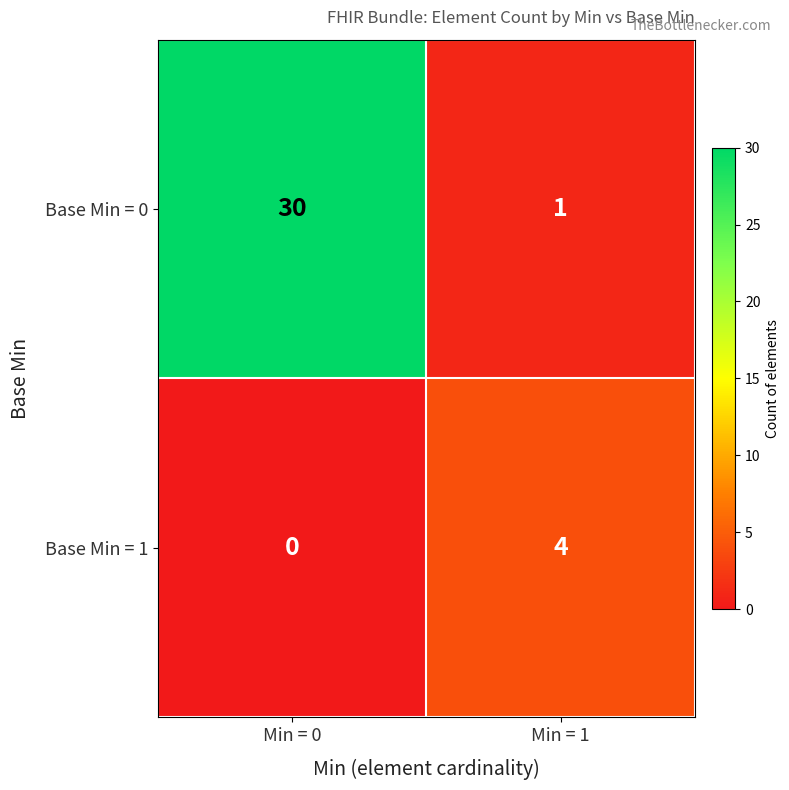

What is the difference between the highest and lowest values at Min = 1?

3